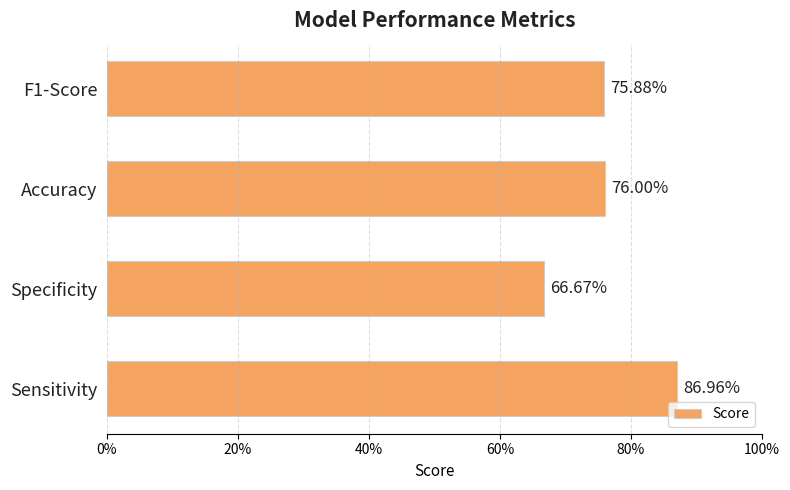

Are the bars horizontal?

Yes